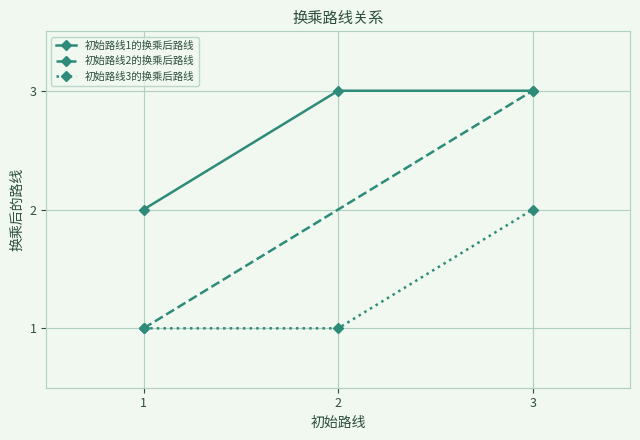

The value of 初始路线1的换乘后路线 at 2 is 2. True or false?

False